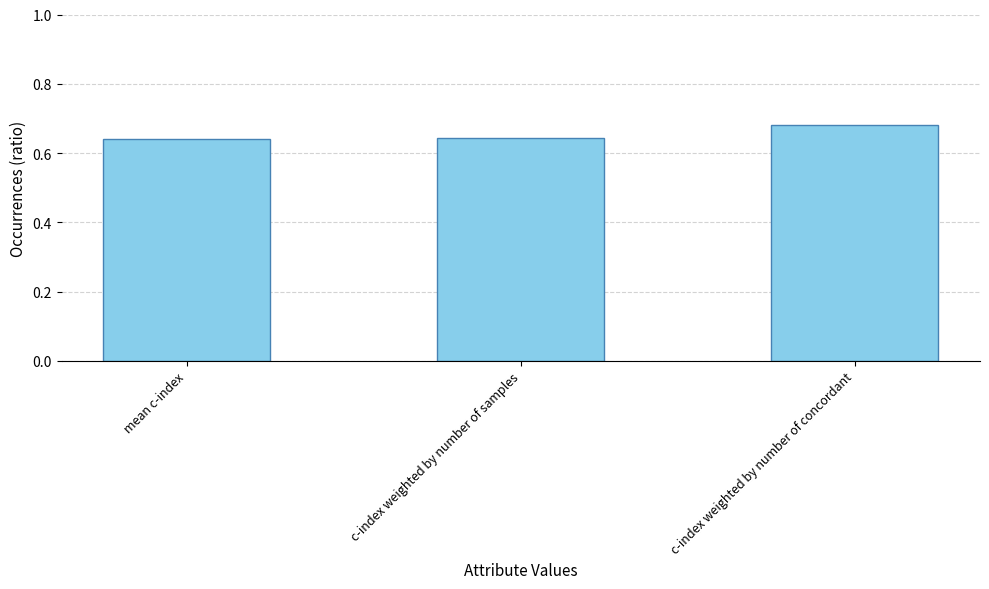

What is the label of the 2nd bar from the right?

c-index weighted by number of samples